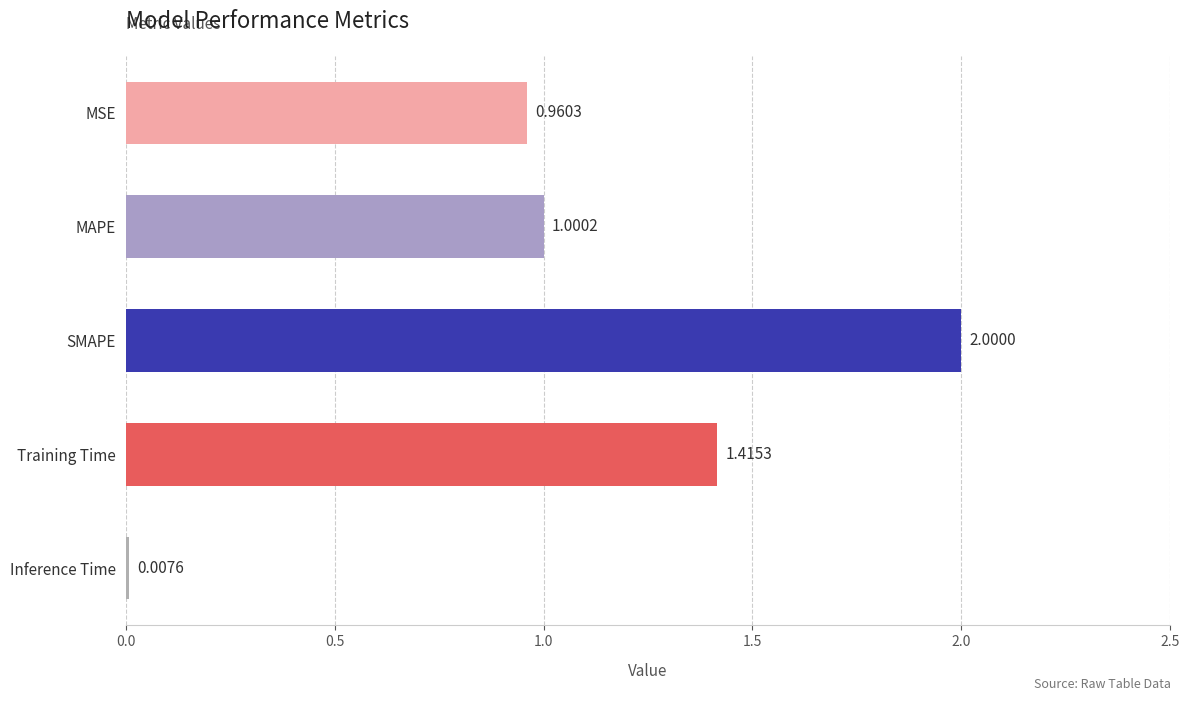

Which label corresponds to the largest value in the chart?

SMAPE